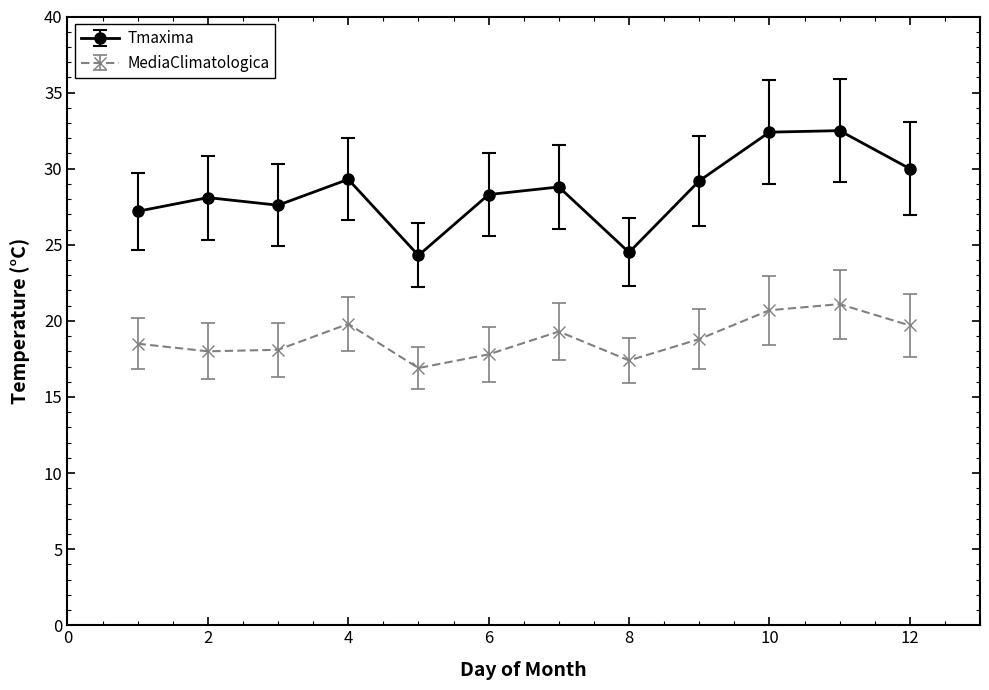

Rank the series by their average value, from highest to lowest.

Tmaxima, MediaClimatologica